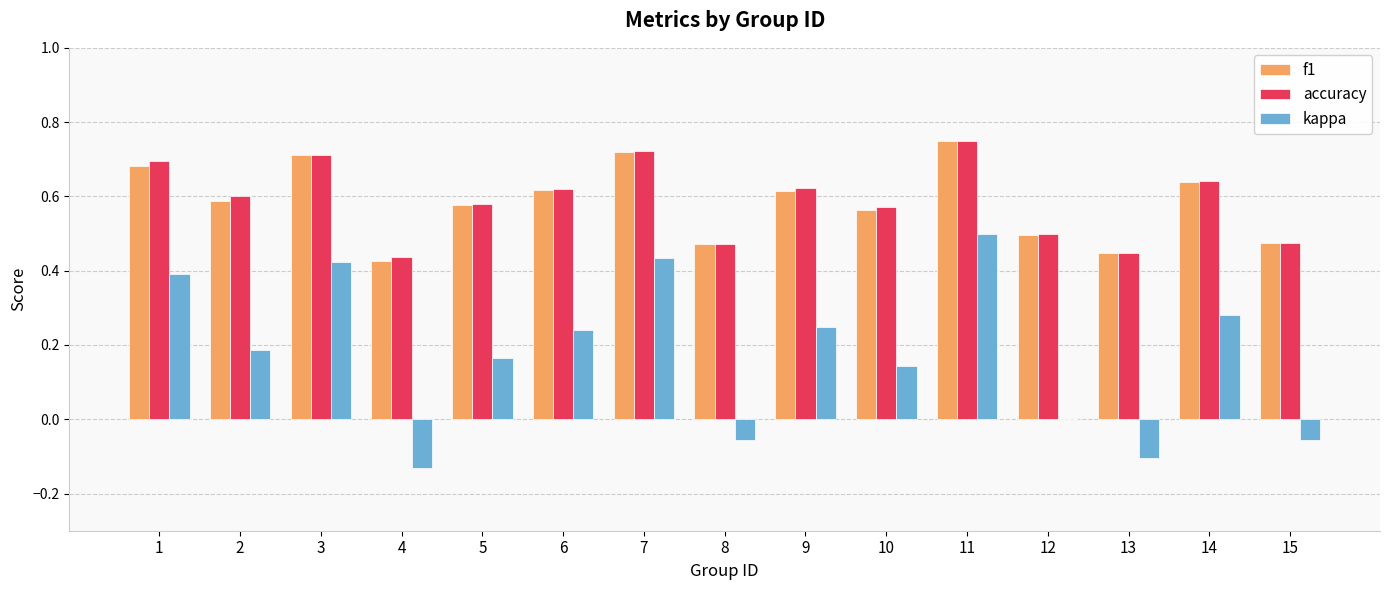

Which series changed the most between 9 and 12?

kappa